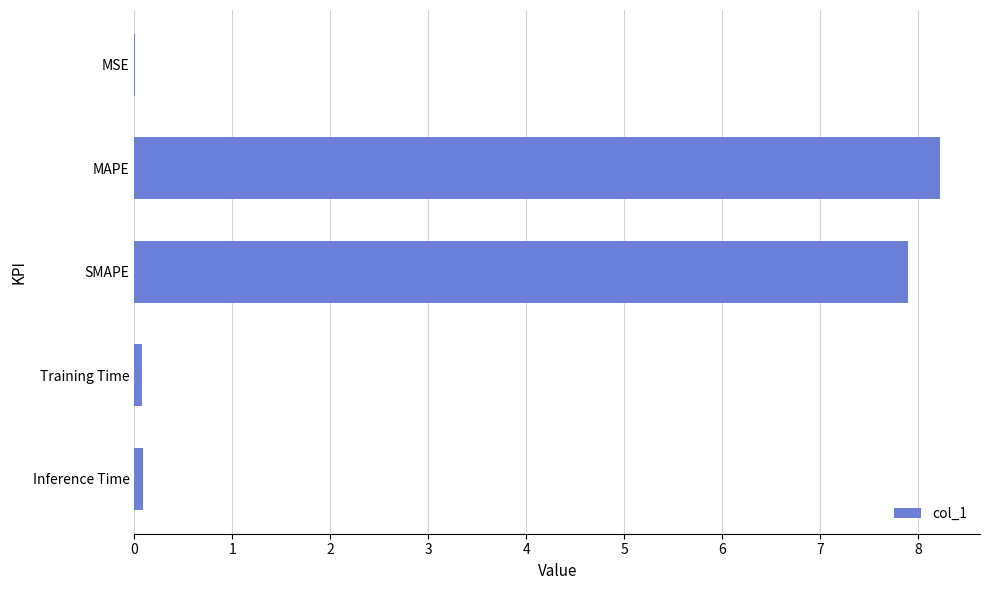

Between MAPE and Training Time, which is larger?

MAPE